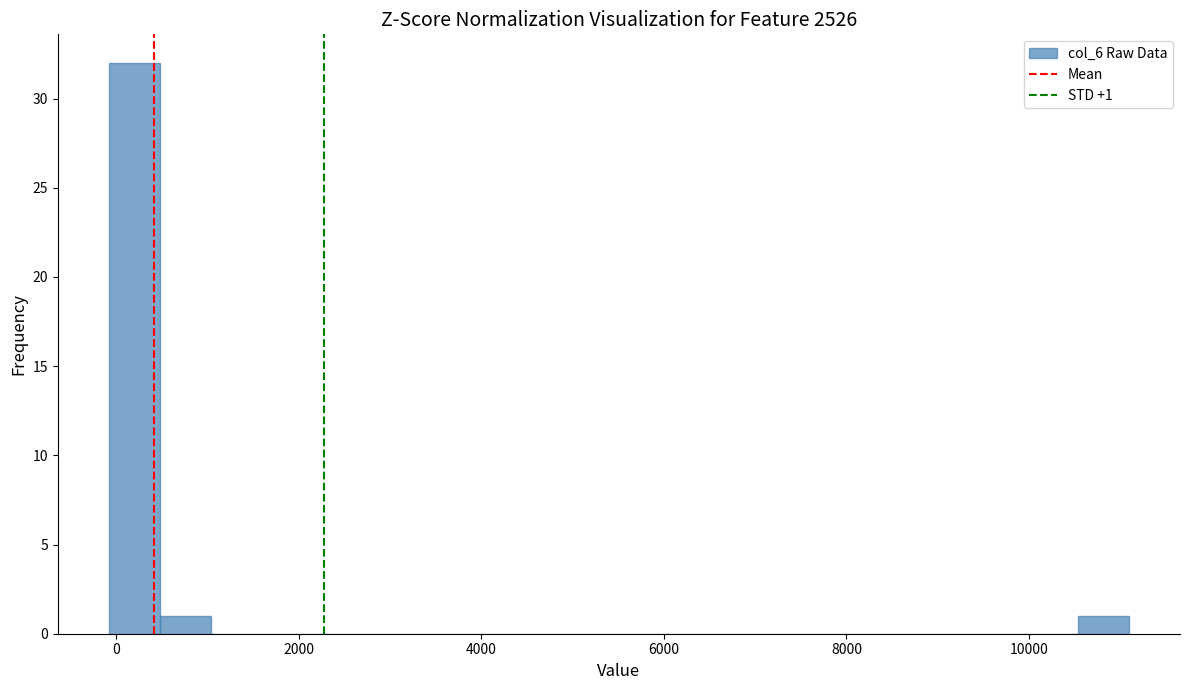

Around what value on the x-axis is the tallest bar? Give the approximate position of its centre, as read against the axis.

200